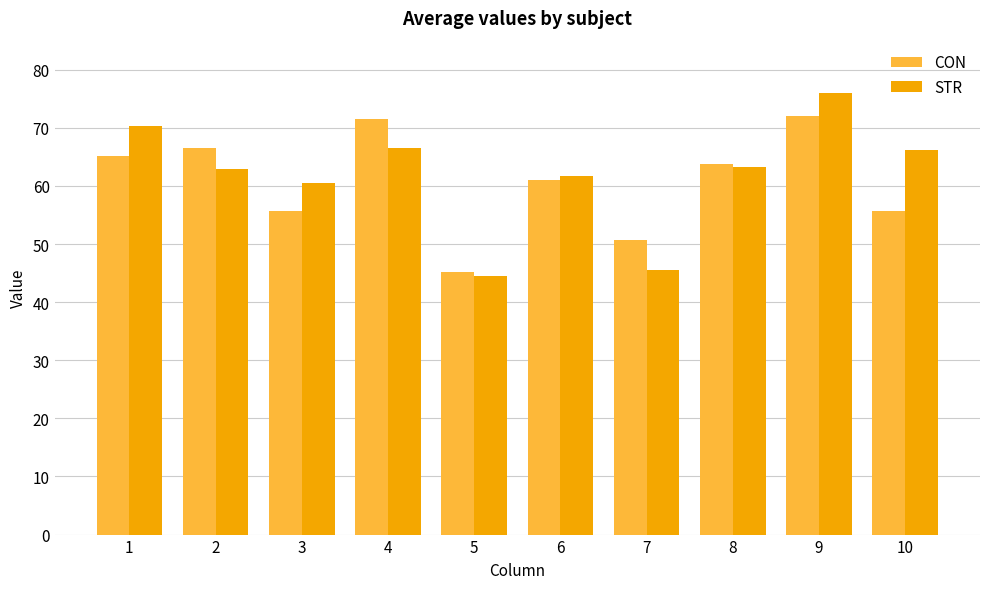

Where does the CON series first go above 63?

1